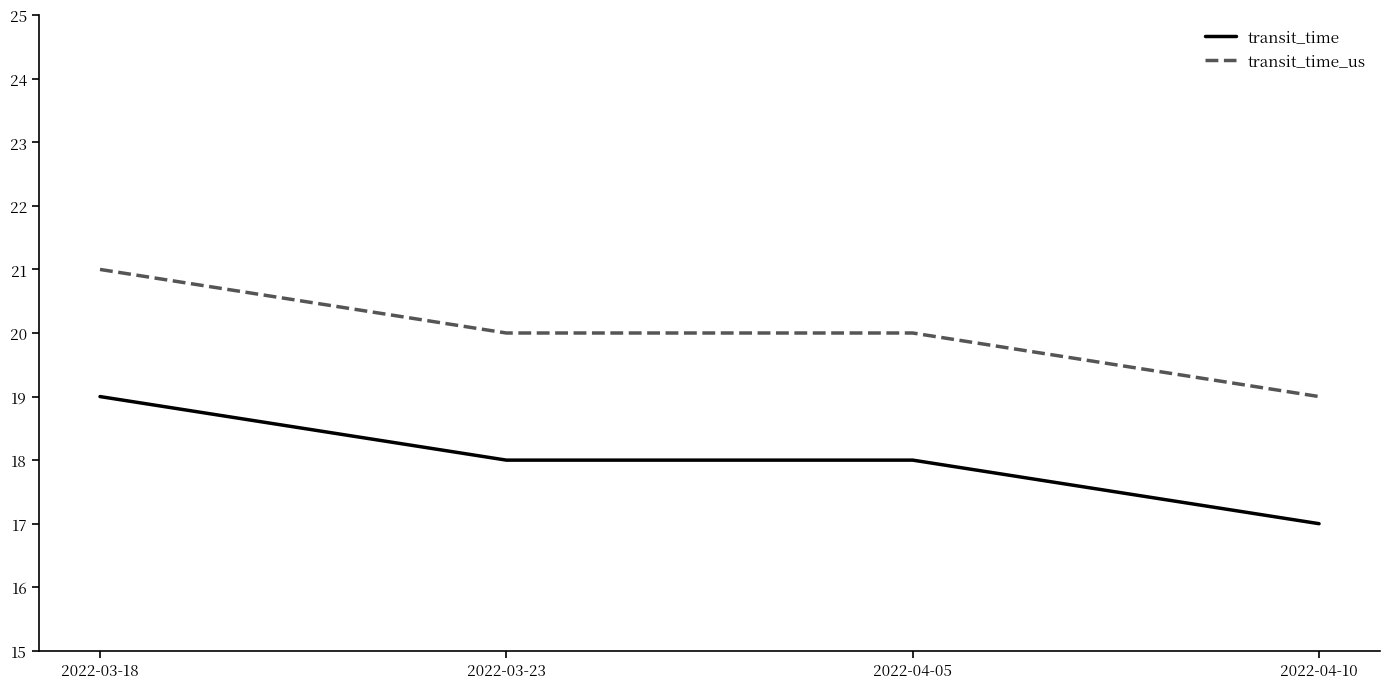

How many series are shown in this chart?

2